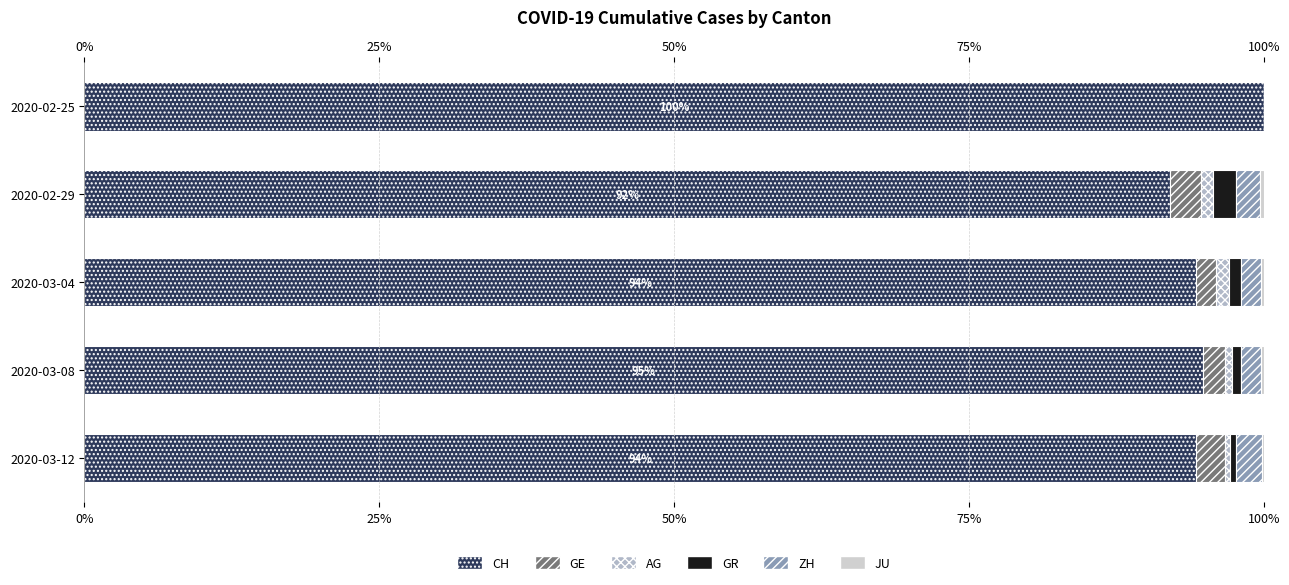

What is the difference between the highest and lowest values at 100%?

94.1